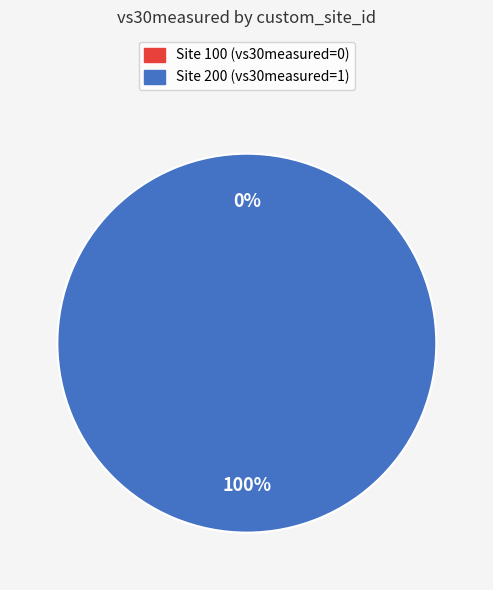

Is there a majority slice in this chart?

Yes